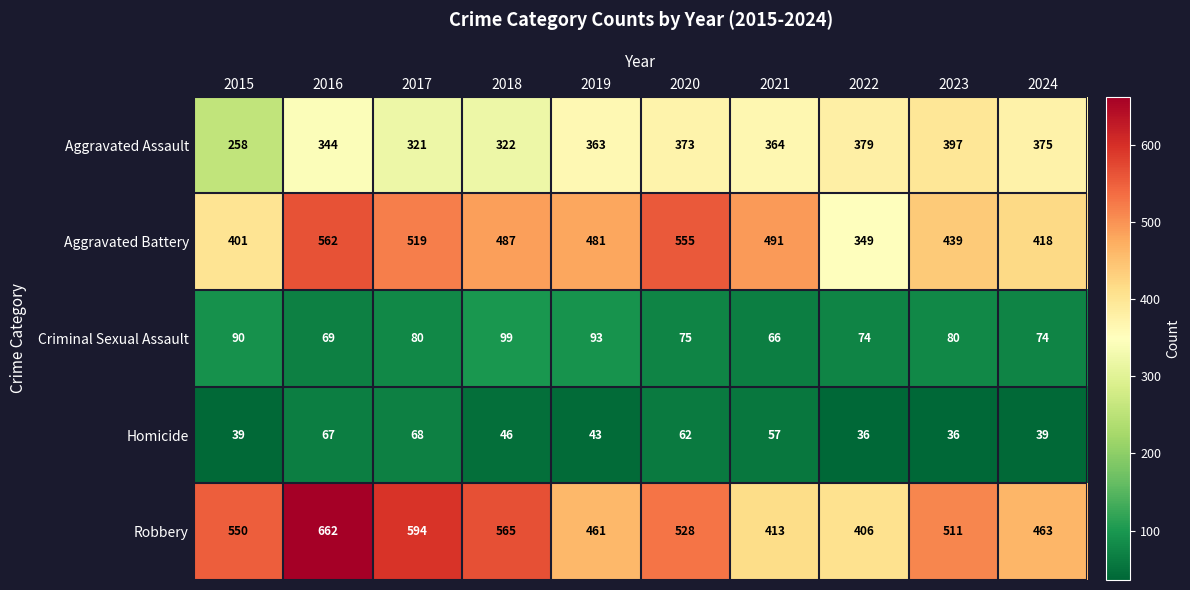

What is the lowest value of the Homicide series?

36